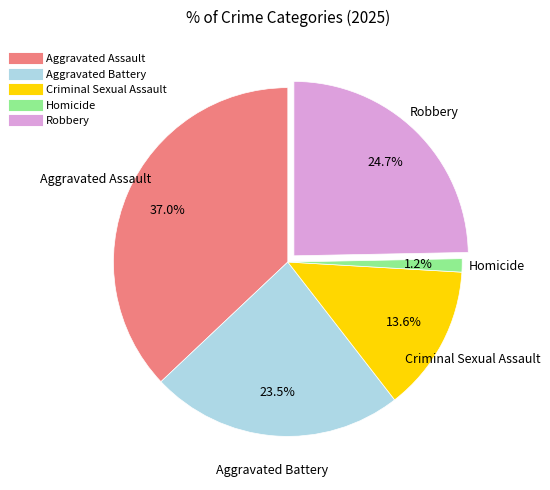

What percentage is the Criminal Sexual Assault slice, to the nearest percent?

14%